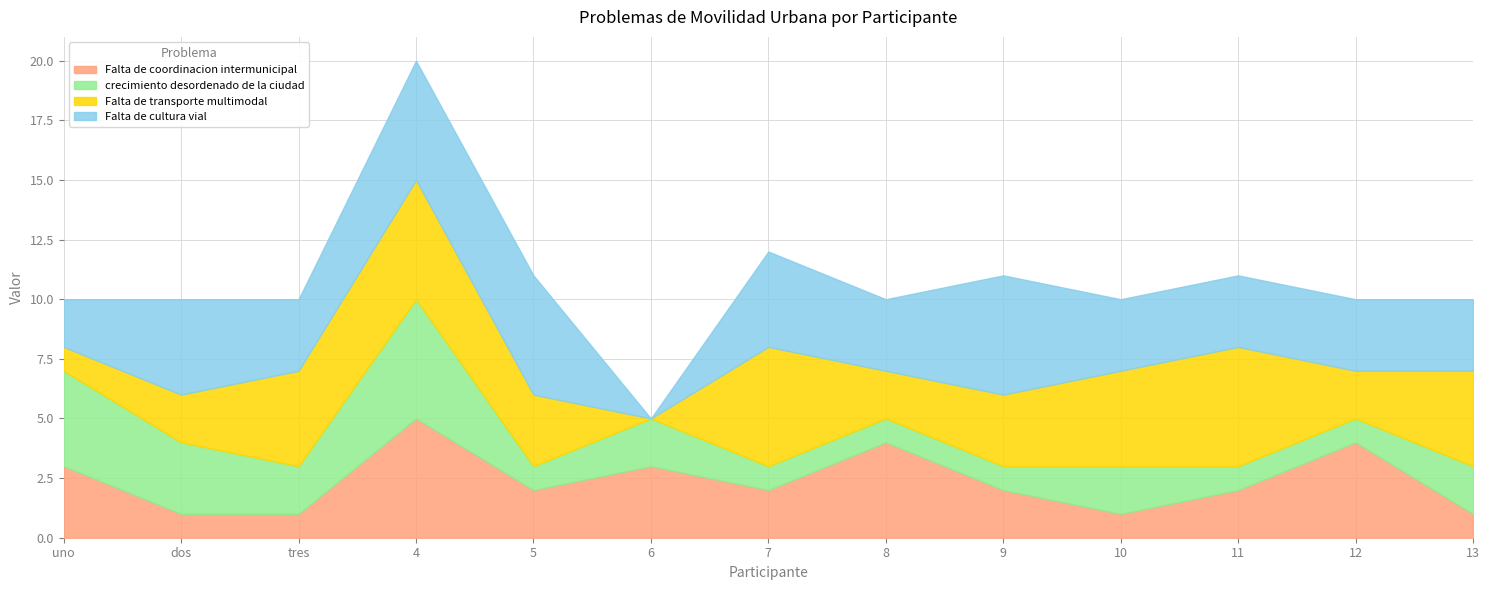

What is the highest value of the Falta de coordinacion intermunicipal series?

5